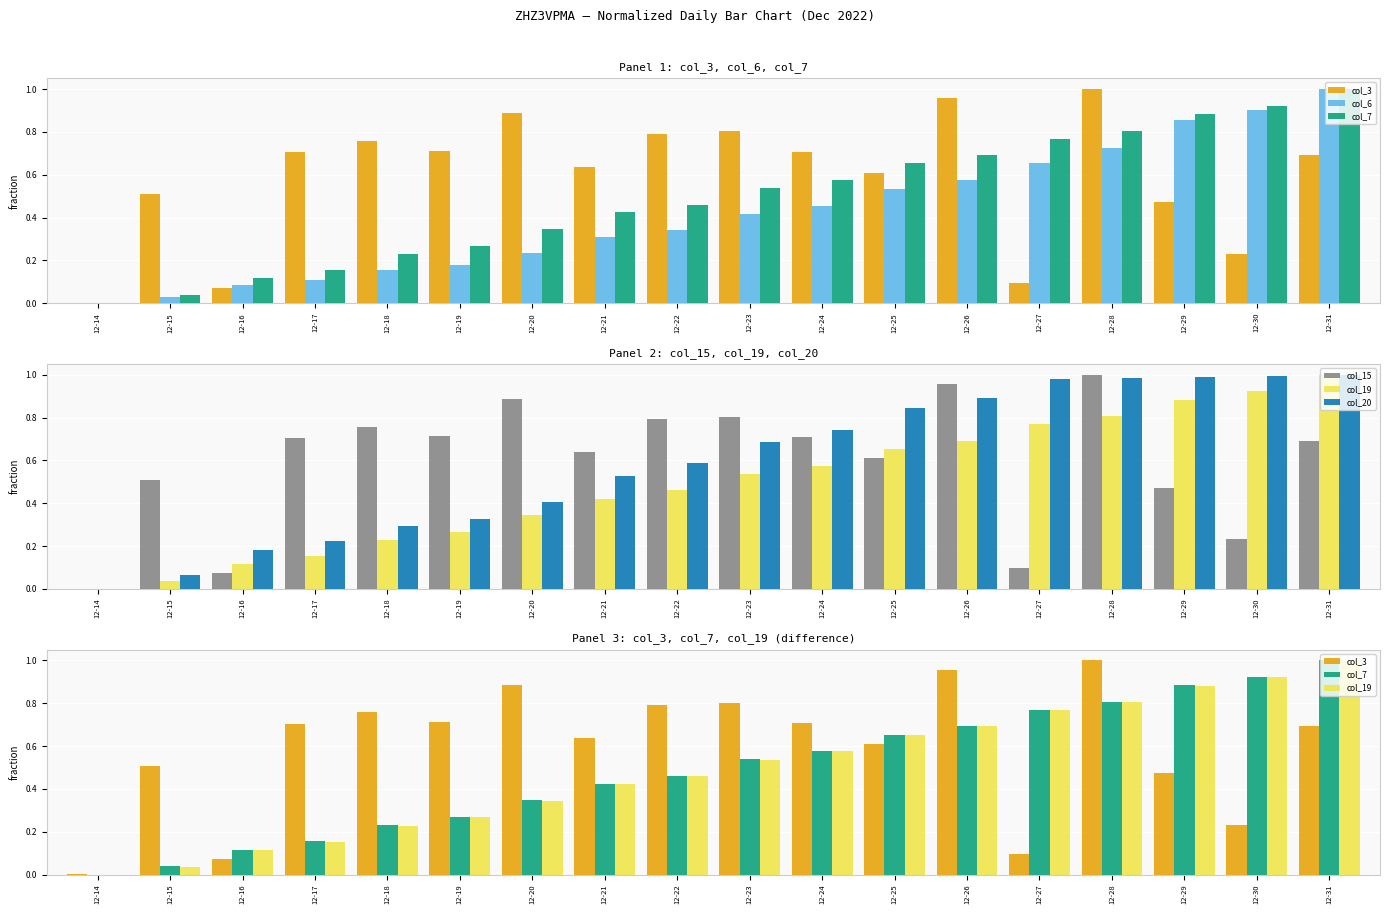

Reading left to right, transcribe all the data shown in this chart.

col_3: 0.0	0.5	0.1	0.7	0.8	0.7	0.9	0.6	0.8	0.8	0.7	0.6	1.0	0.1	1.0	0.5	0.2	0.7
col_6: 0.0	0.0	0.1	0.1	0.2	0.2	0.2	0.3	0.3	0.4	0.5	0.5	0.6	0.7	0.7	0.9	0.9	1.0
col_7: 0.0	0.0	0.1	0.2	0.2	0.3	0.3	0.4	0.5	0.5	0.6	0.7	0.7	0.8	0.8	0.9	0.9	1.0
col_15: 0.0	0.5	0.1	0.7	0.8	0.7	0.9	0.6	0.8	0.8	0.7	0.6	1.0	0.1	1.0	0.5	0.2	0.7
col_19: 0.0	0.0	0.1	0.2	0.2	0.3	0.3	0.4	0.5	0.5	0.6	0.7	0.7	0.8	0.8	0.9	0.9	1.0
col_20: 0.0	0.1	0.2	0.2	0.3	0.3	0.4	0.5	0.6	0.7	0.7	0.8	0.9	1.0	1.0	1.0	1.0	1.0